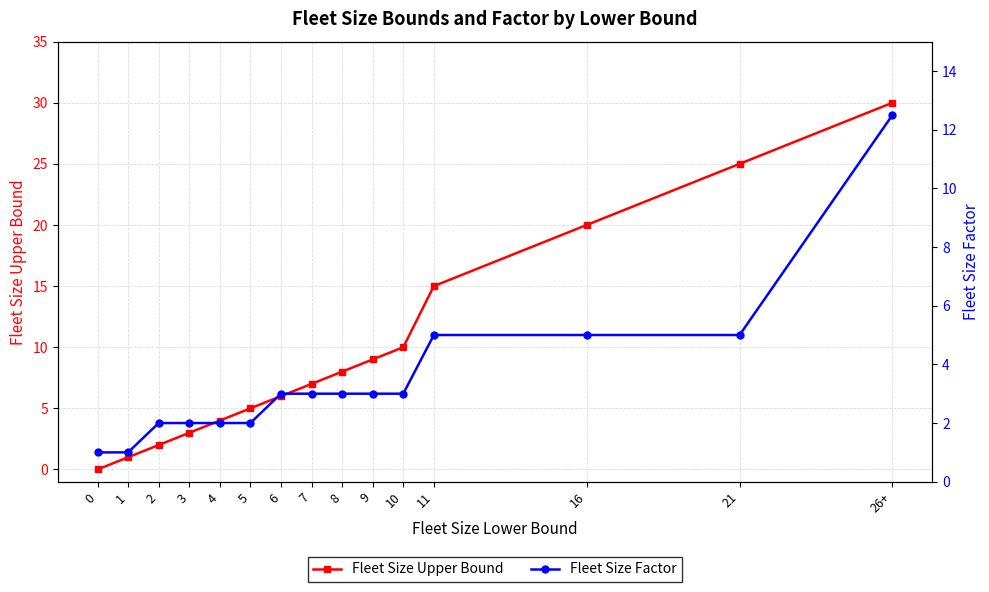

How many lines are shown in the chart?

2